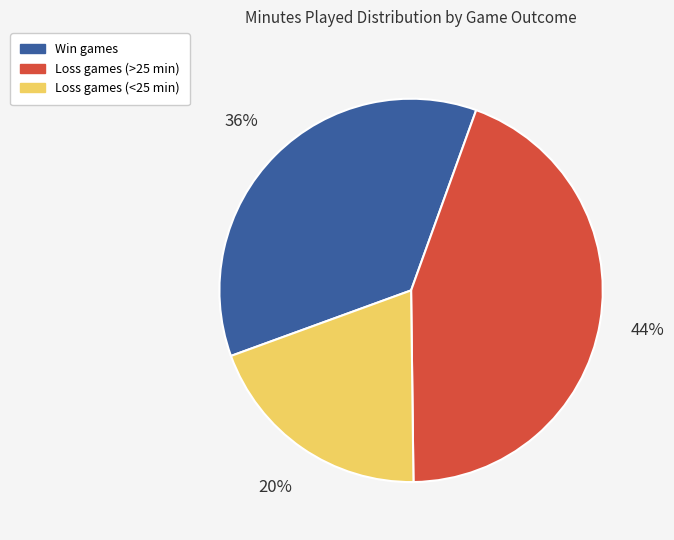

To the nearest percent, what is the average slice percentage?

33%